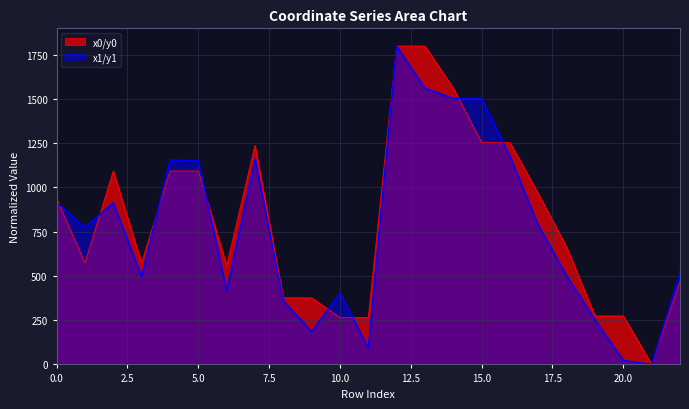

The value of y1 at 22 is 908.7. True or false?

False